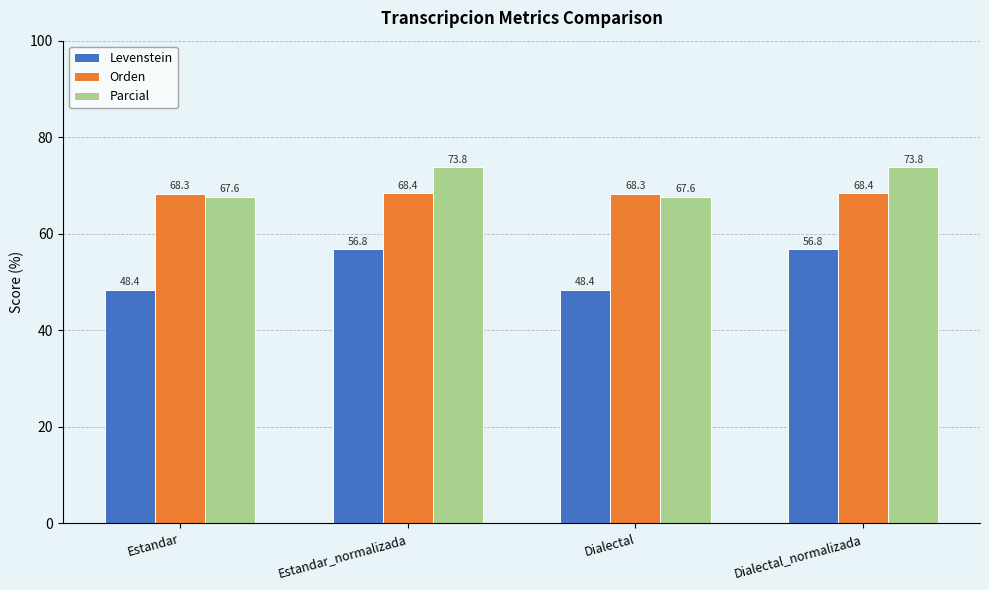

At how many categories does at least one series exceed 53?

4